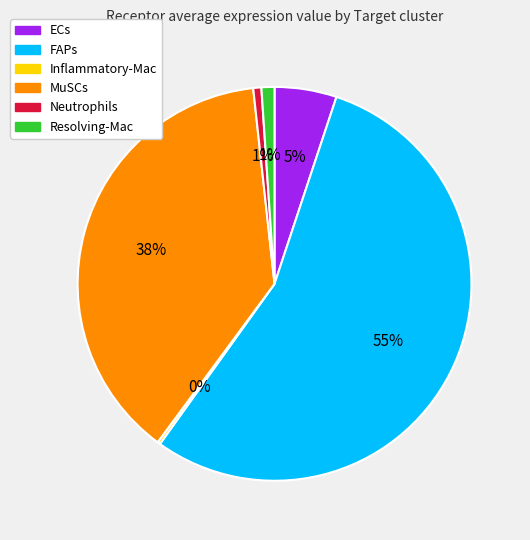

Is the sum of Neutrophils and FAPs greater than half?

Yes